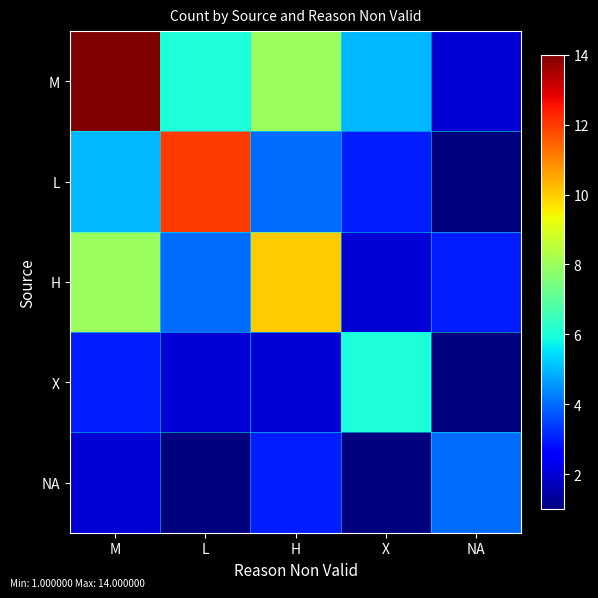

Reading right to left, list all the values displayed in this chart.

M: NA=2	X=5	H=8	L=6	M=14
L: NA=1	X=3	H=4	L=12	M=5
H: NA=3	X=2	H=10	L=4	M=8
X: NA=1	X=6	H=2	L=2	M=3
NA: NA=4	X=1	H=3	L=1	M=2